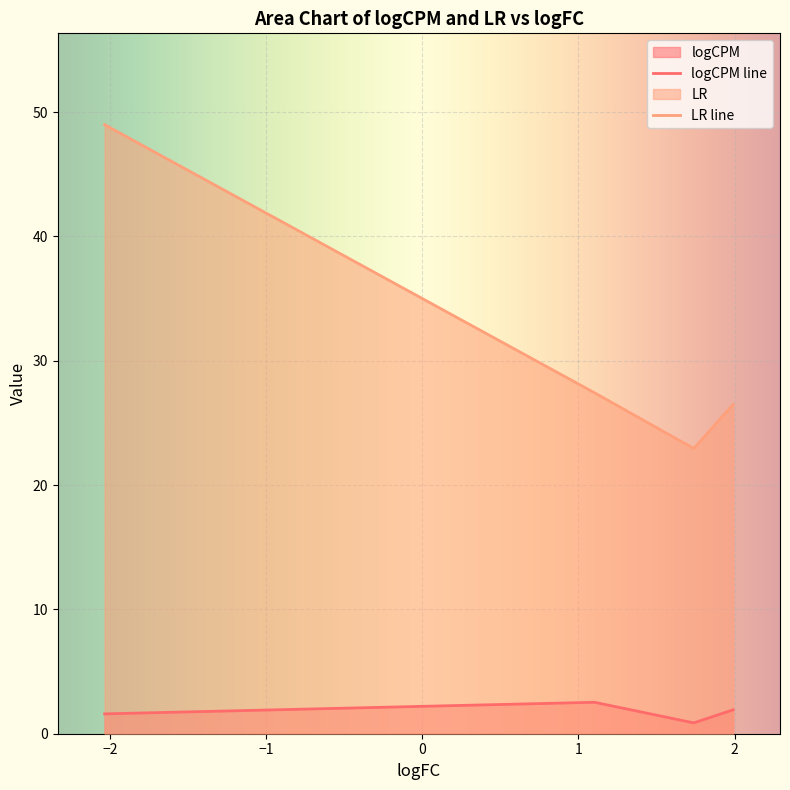

Which series has the largest range (max minus min)?

LR line